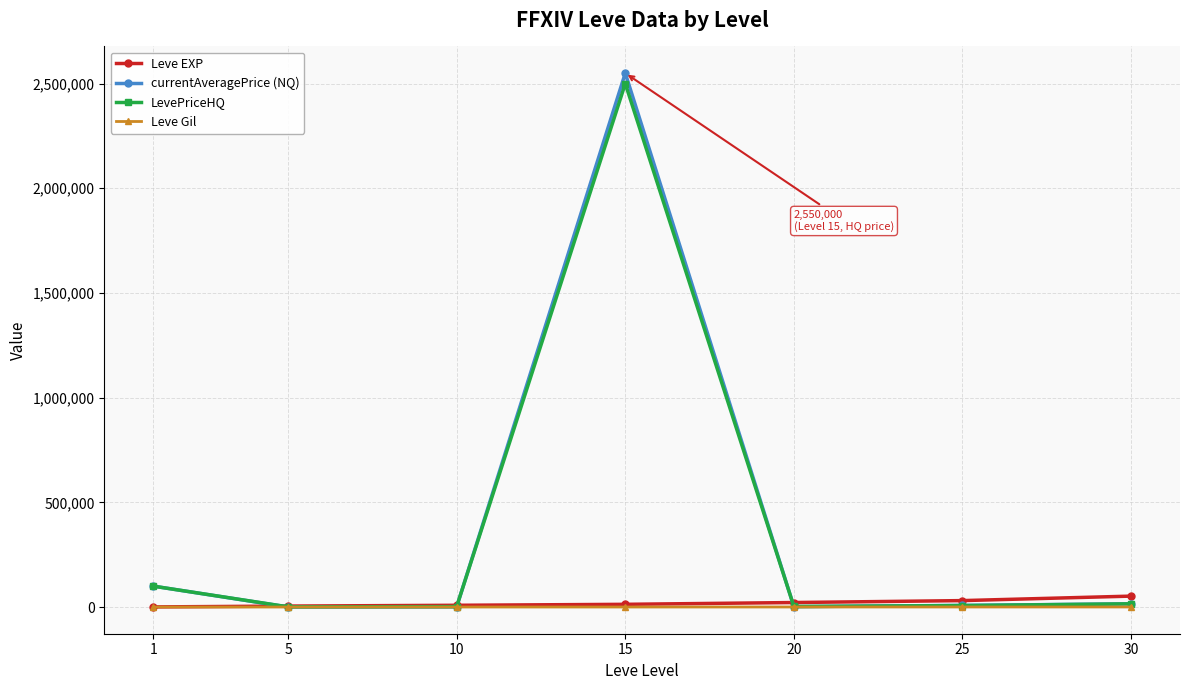

Which series has the widest spread of values?

currentAveragePrice (NQ)